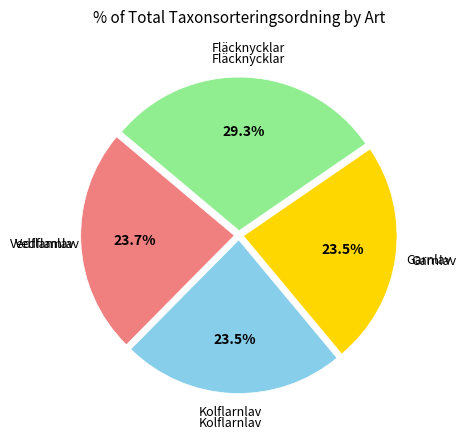

Is there any slice that represents more than half of the pie?

No